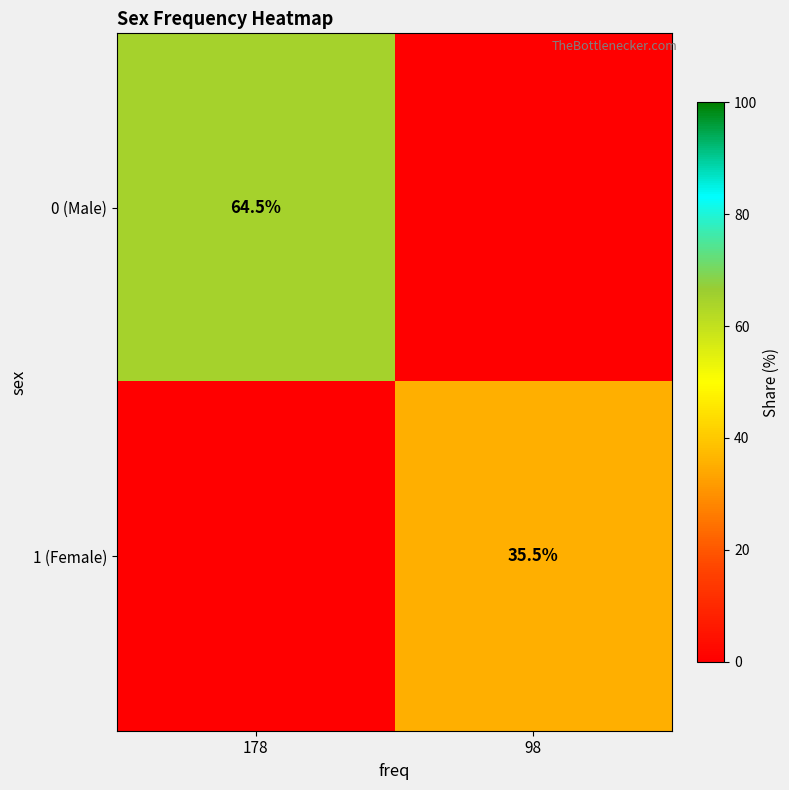

The value of 0 (Male) at 178 is 64.5. True or false?

True